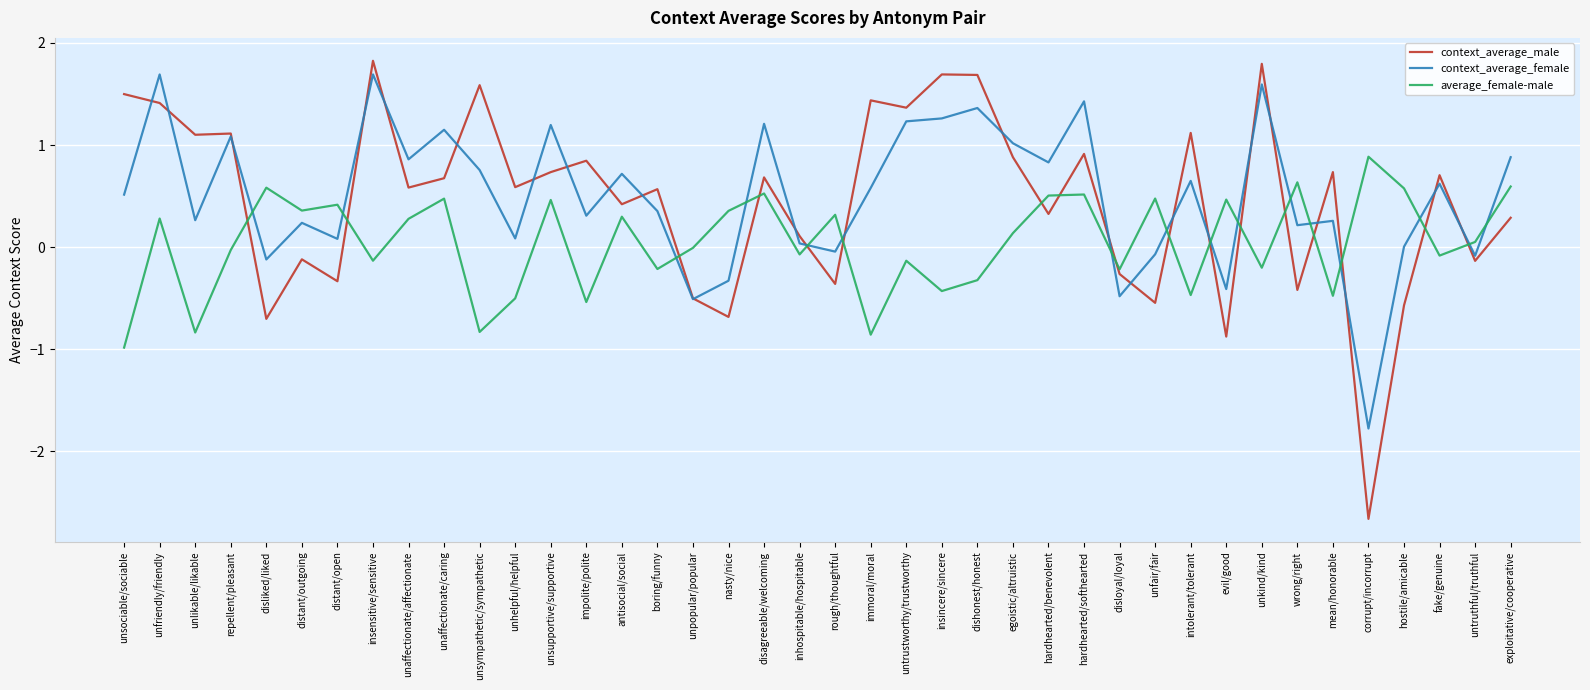

What are all the series names shown in the legend?

context_average_male, context_average_female, average_female-male